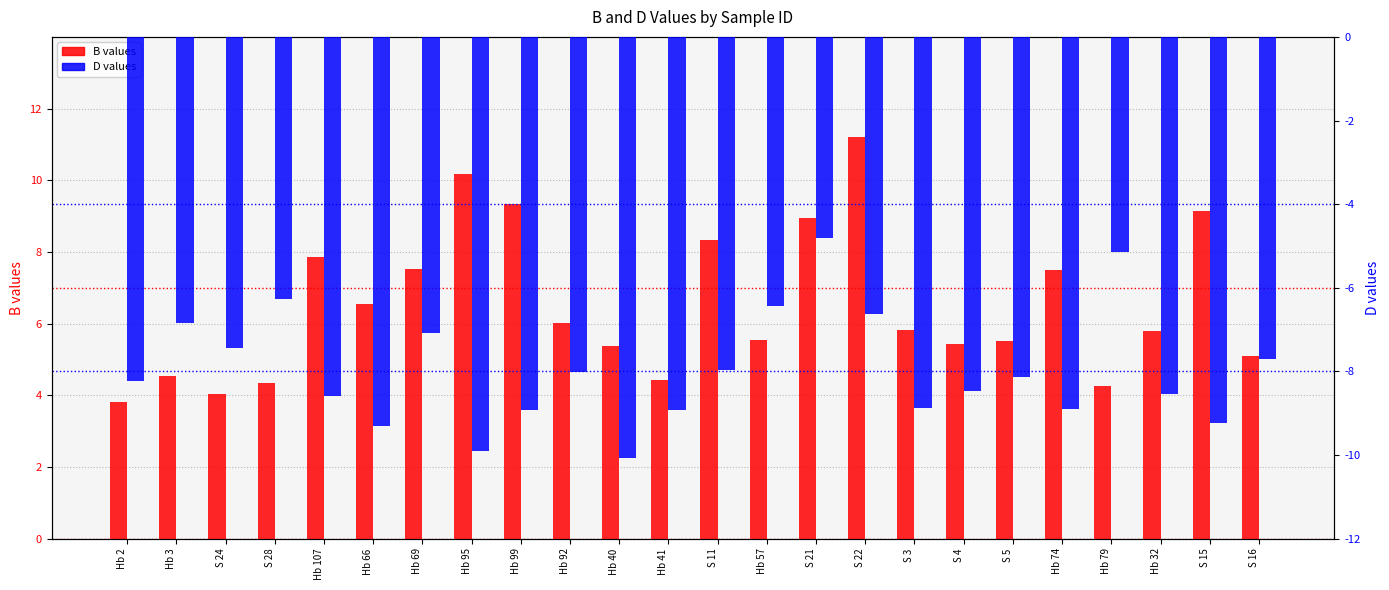

Reading left to right, what are all the values shown in this chart?

B values: 3.8	4.5	4.0	4.3	7.9	6.6	7.5	10.2	9.3	6.0	5.4	4.4	8.3	5.5	8.9	11.2	5.8	5.4	5.5	7.5	4.3	5.8	9.1	5.1
D values: -8.2	-6.8	-7.4	-6.3	-8.6	-9.3	-7.1	-9.9	-8.9	-8.0	-10.1	-8.9	-8.0	-6.4	-4.8	-6.6	-8.9	-8.5	-8.1	-8.9	-5.1	-8.5	-9.2	-7.7